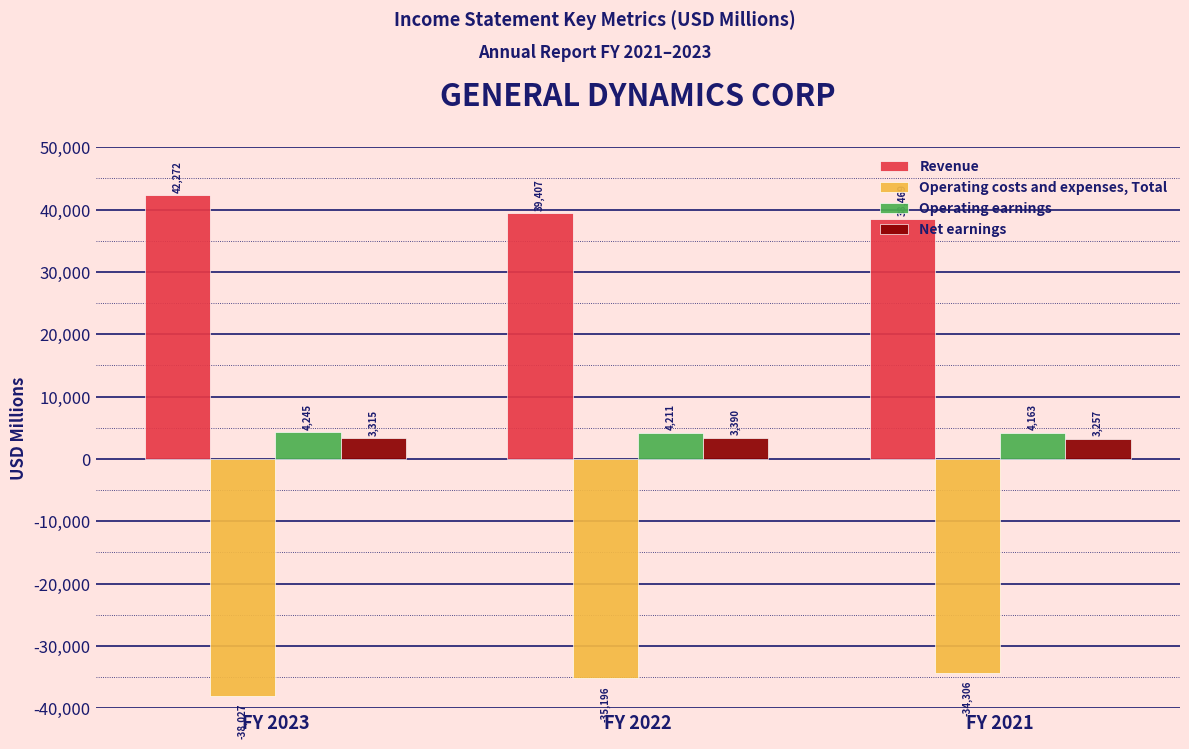

Count the Operating earnings values in the range 4163 to 4245.

3